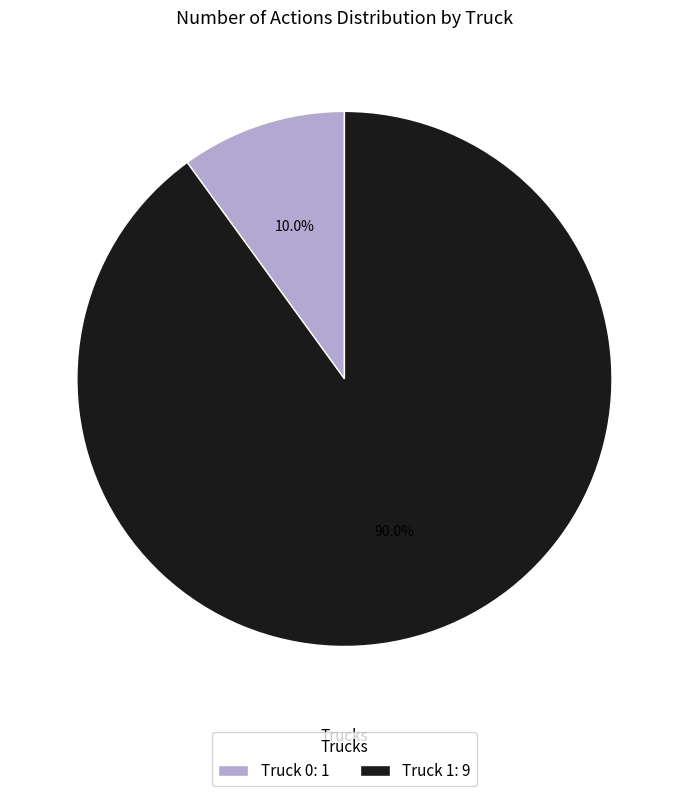

What percentage is the Truck 0 slice, to the nearest percent?

10%